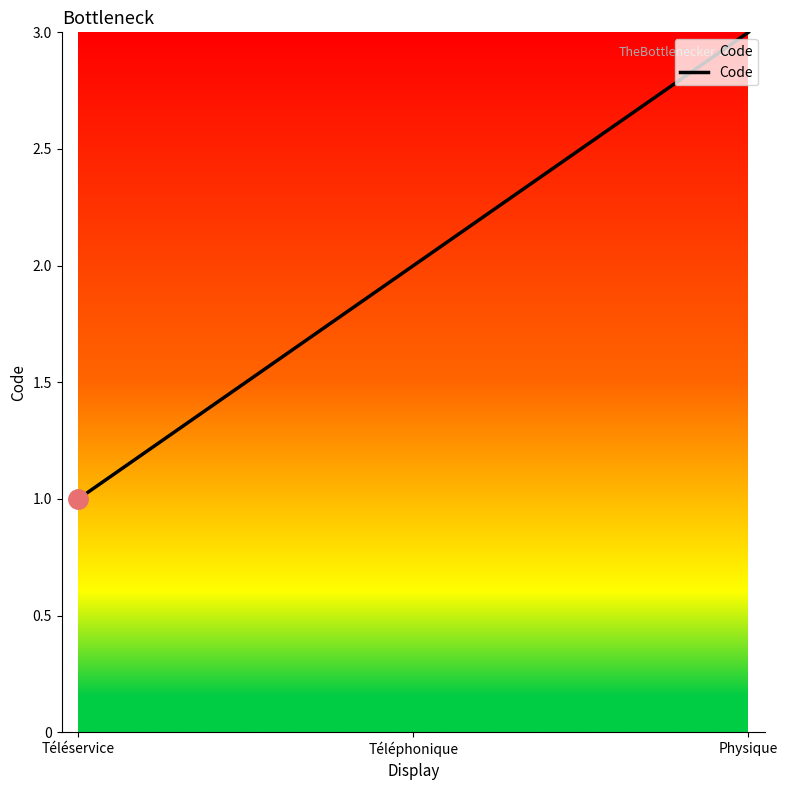

How many values are between 1 and 3?

3